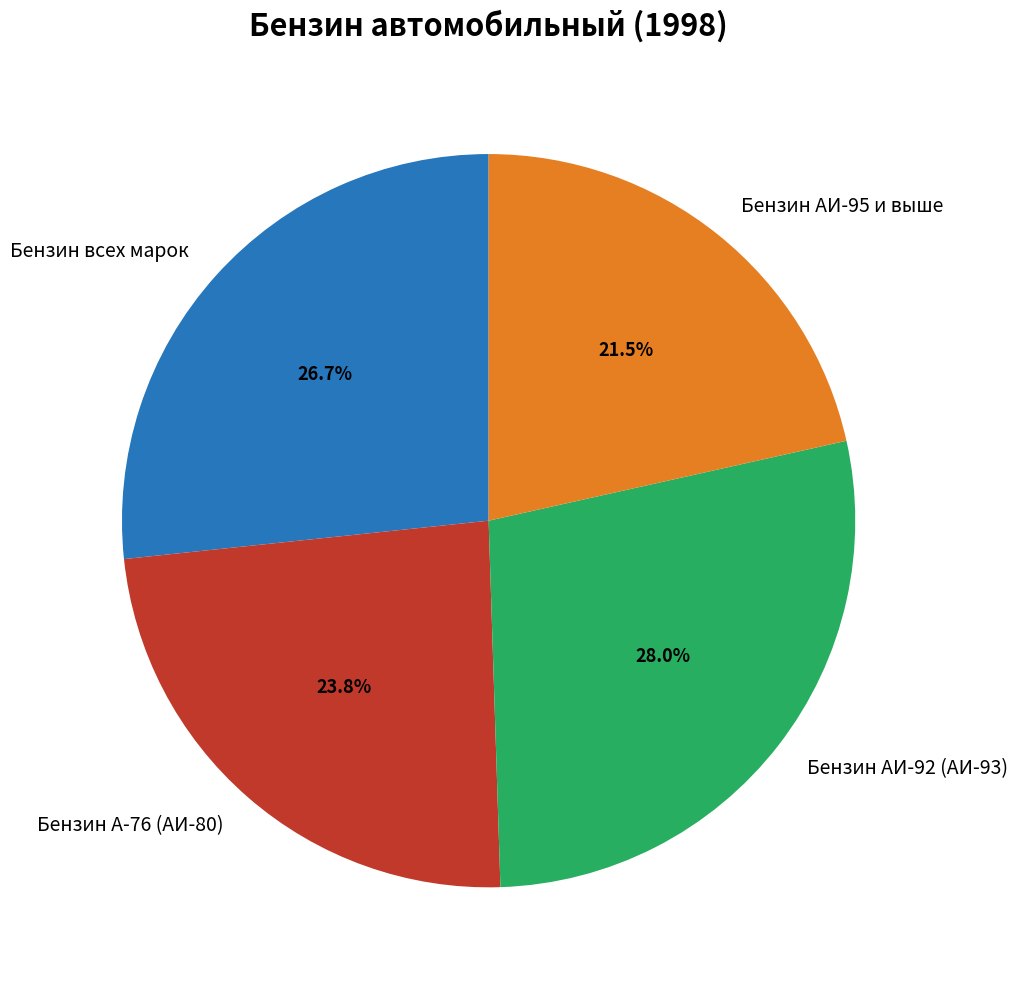

True or false: Бензин АИ-92 (АИ-93) accounts for 14% of the total.

False